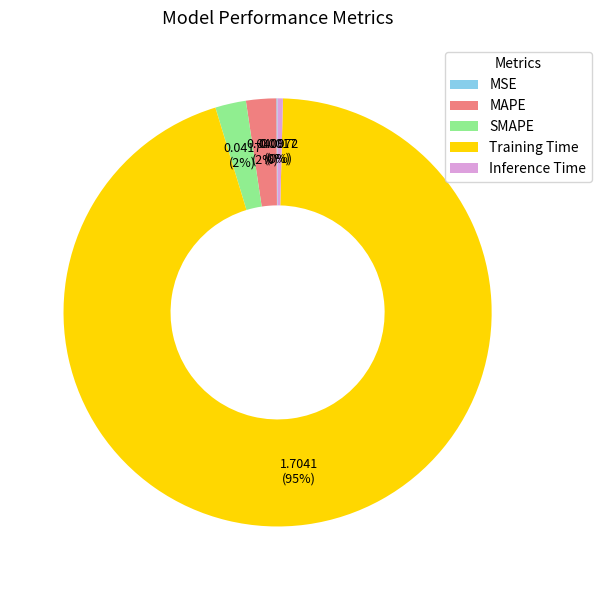

True or false: Inference Time accounts for 0% of the total.

True